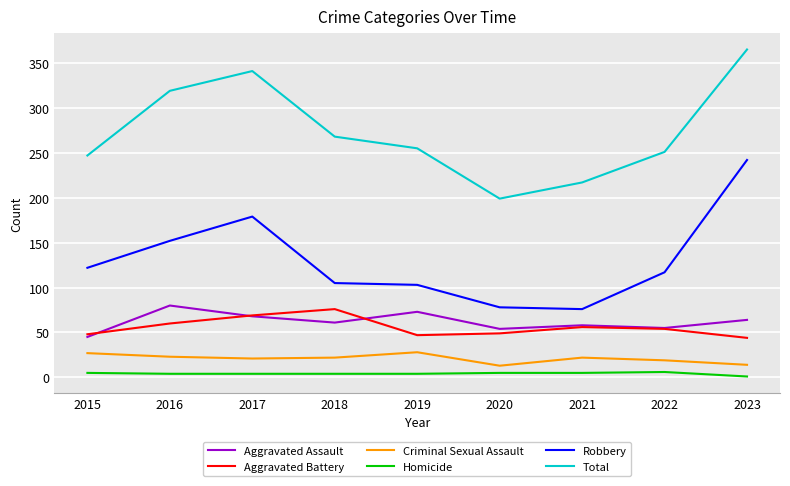

What is the total value across all series at 2016?

638